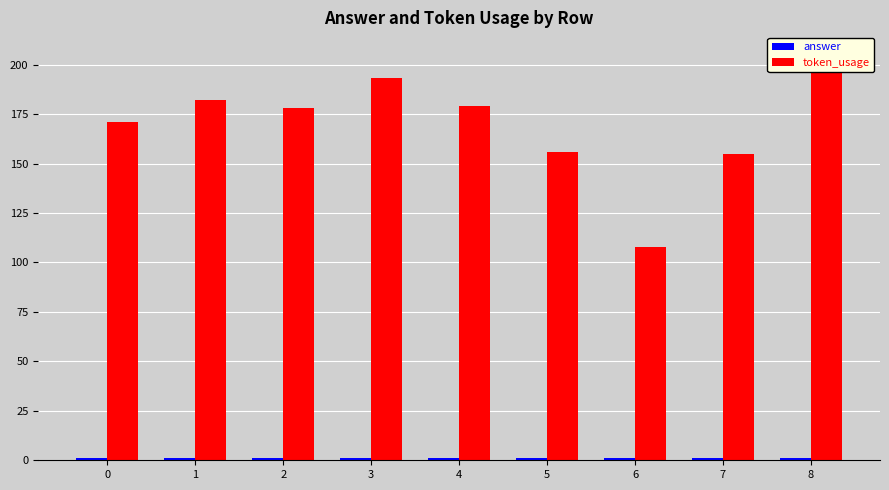

Reading left to right, transcribe all the data shown in this chart.

answer: 1	1	1	1	1	1	1	1	1
token_usage: 171	182	178	193	179	156	108	155	206